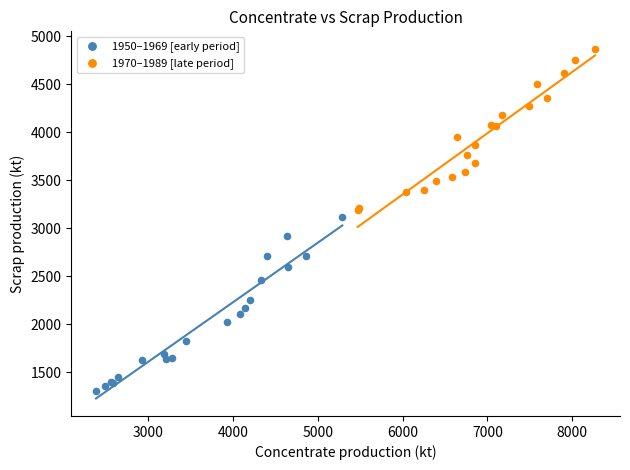

What are all the series names shown in the legend?

1950–1969 [early period], 1970–1989 [late period]